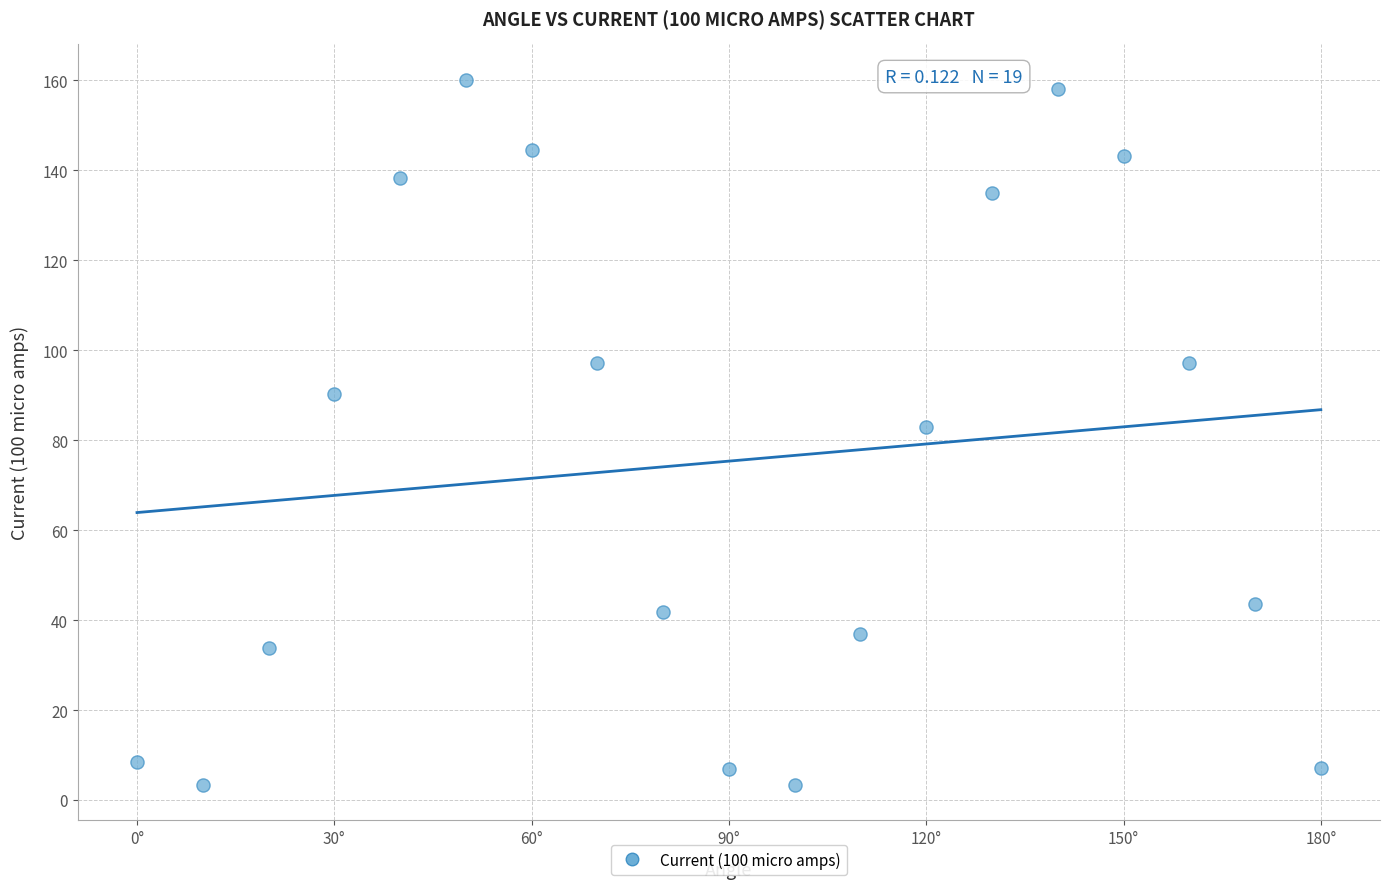

What Y value in the scatter plot is closest to 81?

82.9